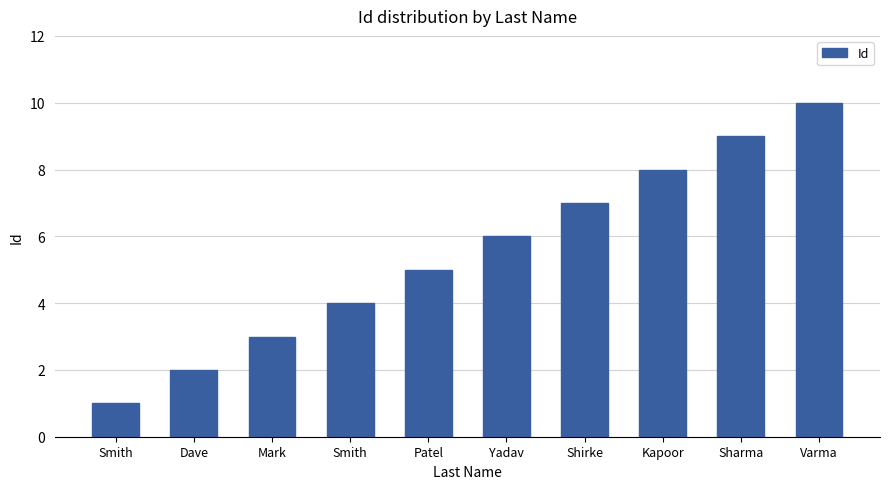

How many values are between 3 and 8?

6